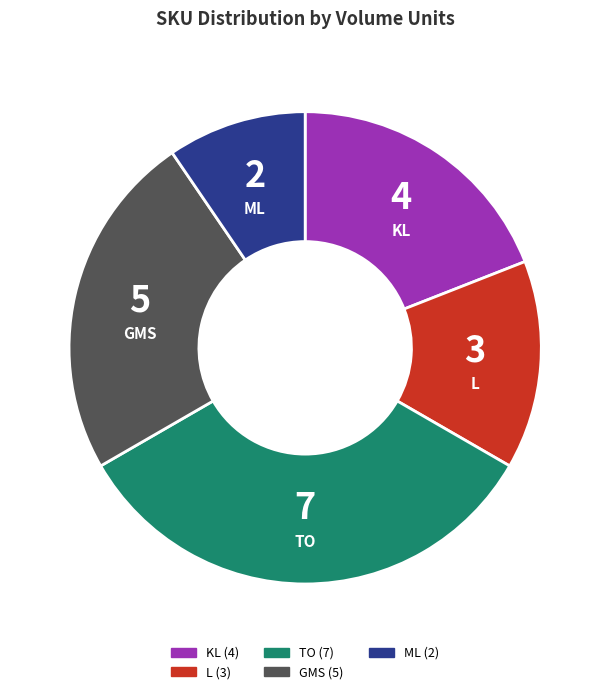

Is there any slice that represents more than half of the pie?

No